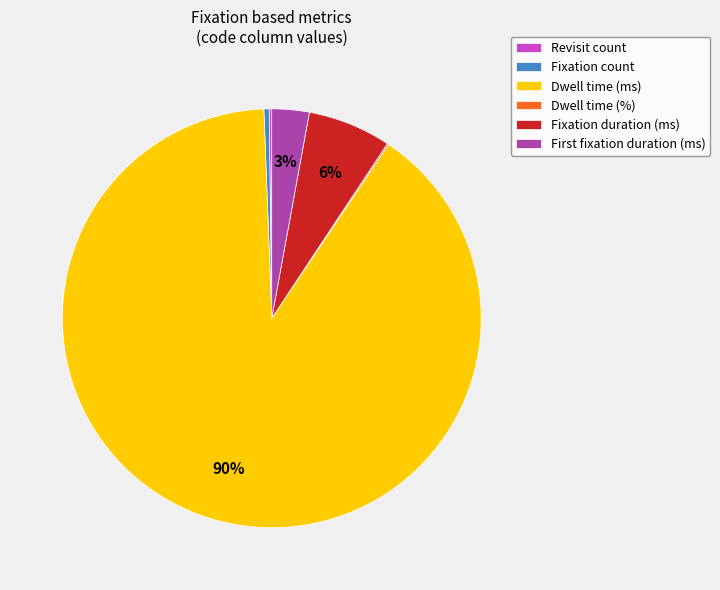

Is it true that Fixation duration (ms) is 6% of the pie?

True